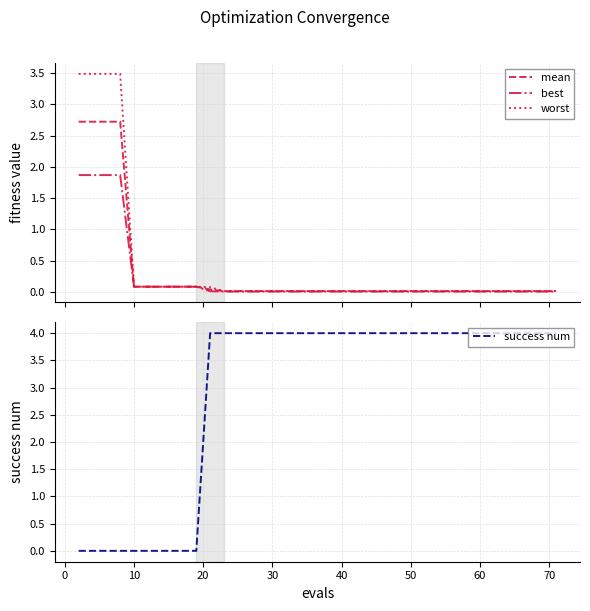

What is the maximum value for success num?

4